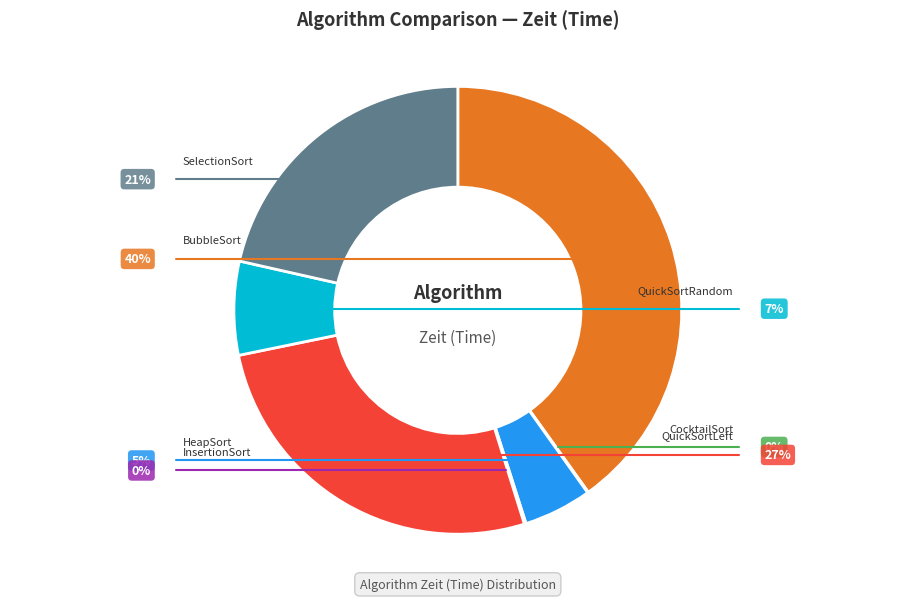

What is the largest slice in the pie chart?

BubbleSort